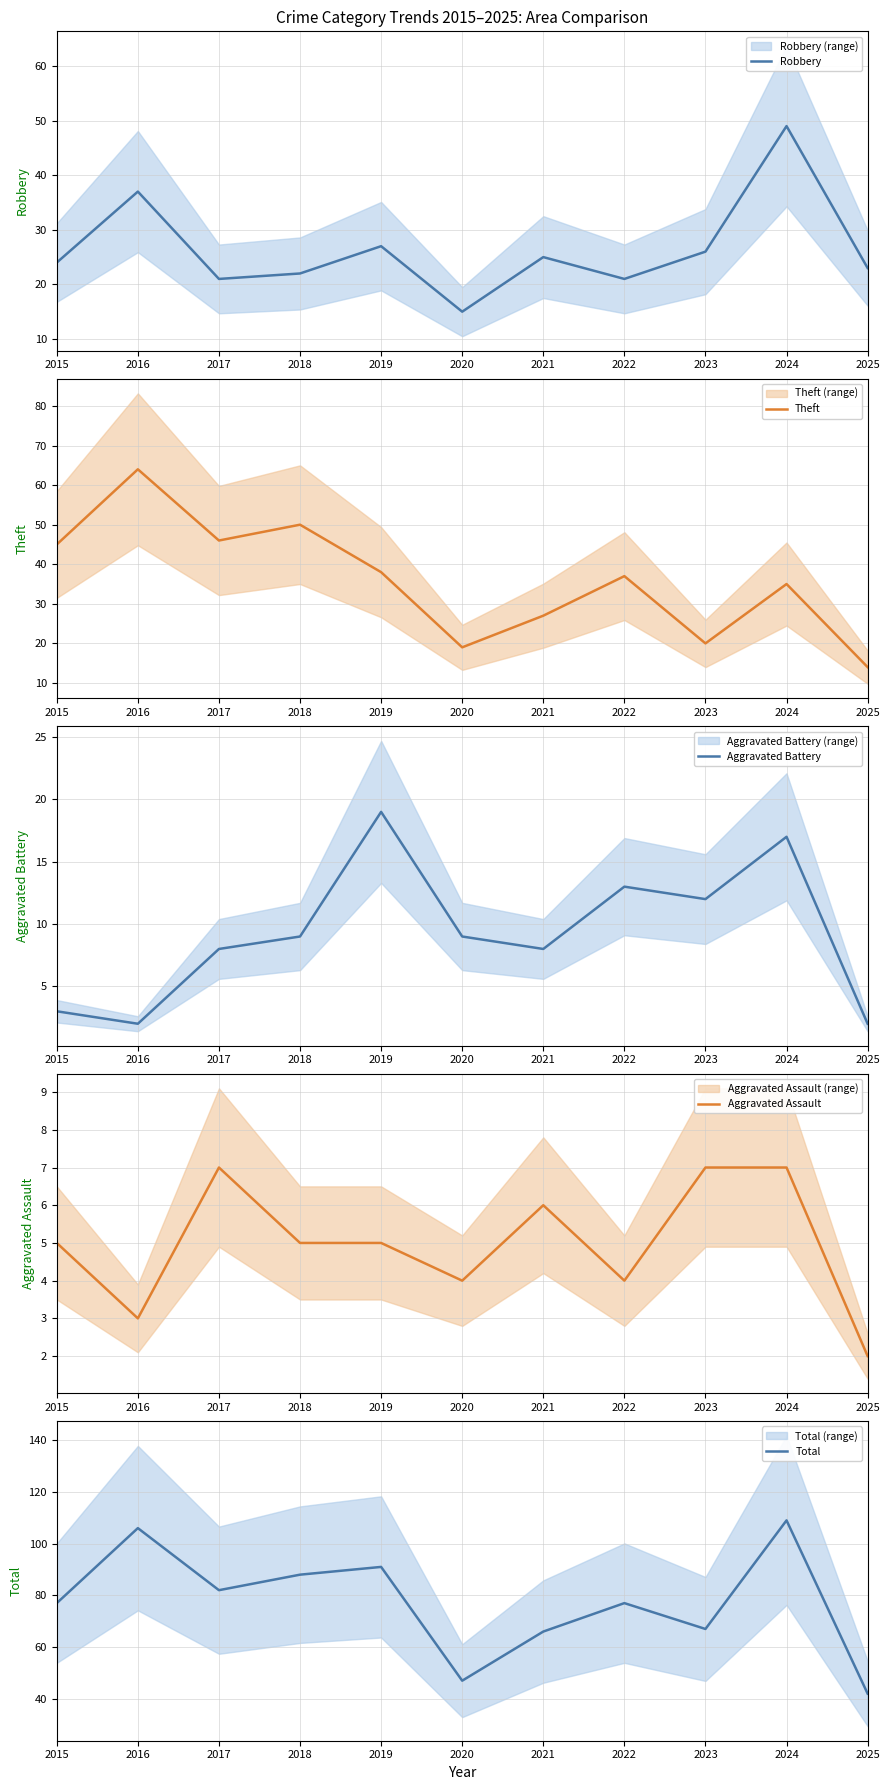

What is the difference between the Aggravated Battery values at 2016 and 2015?

1